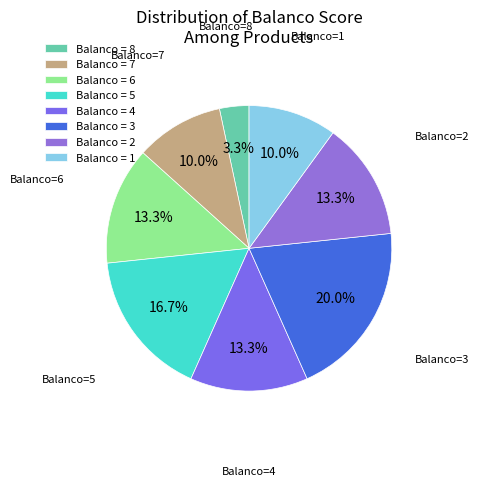

Which slice is the smallest?

Balanco = 8